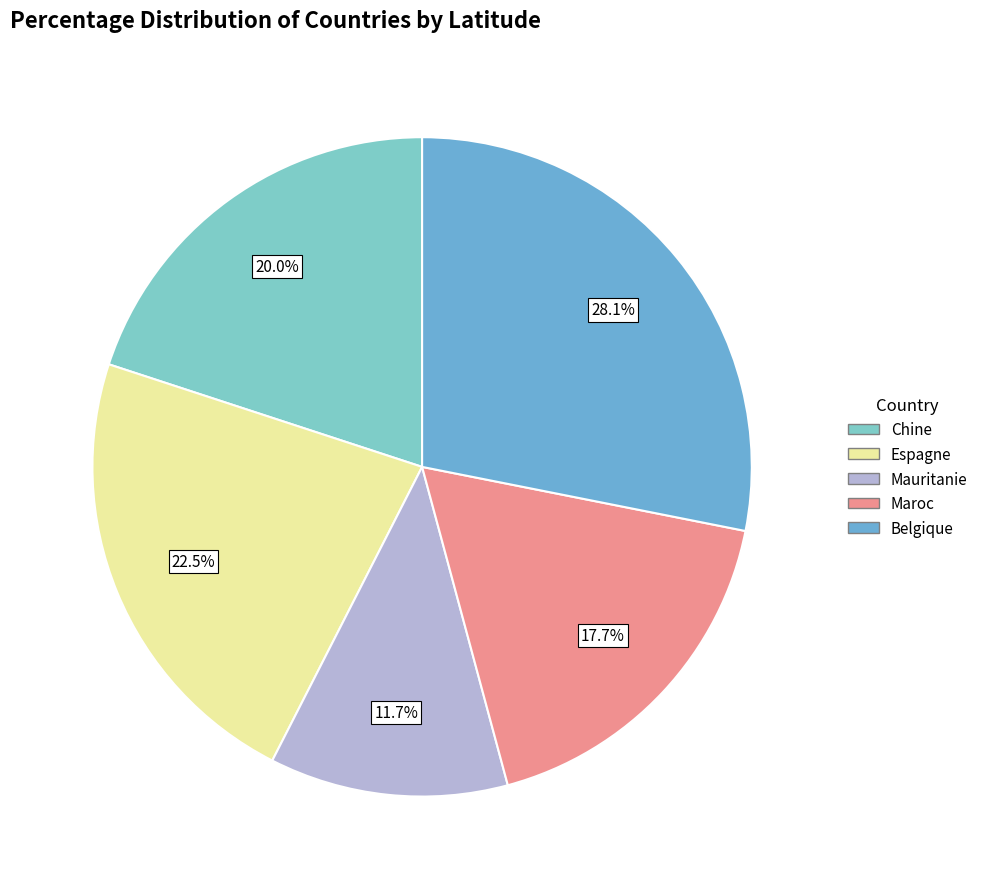

Does Belgique account for over 50% of the chart?

No